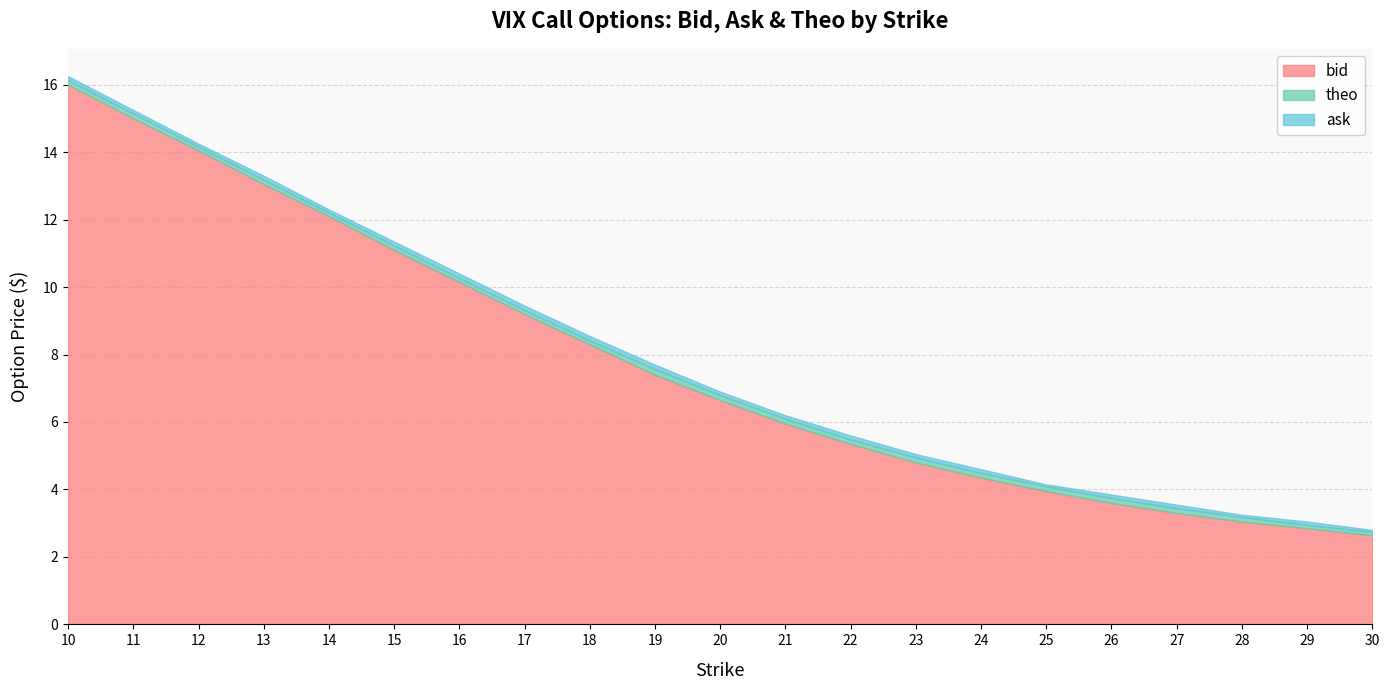

At which category is the sum across all series the highest?

10